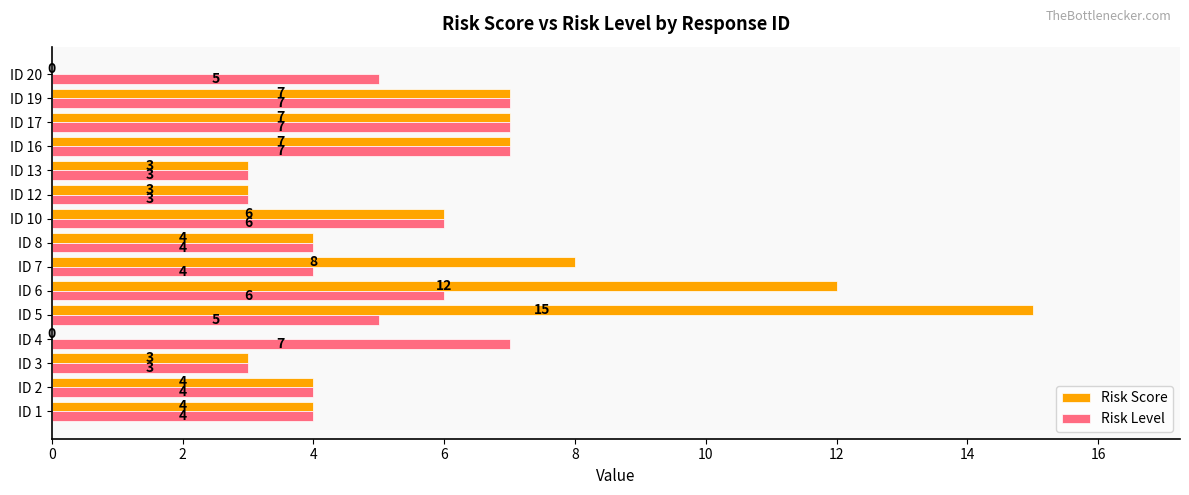

Is the value of Risk Level at ID 5 greater than the value of Risk Score at ID 13?

Yes